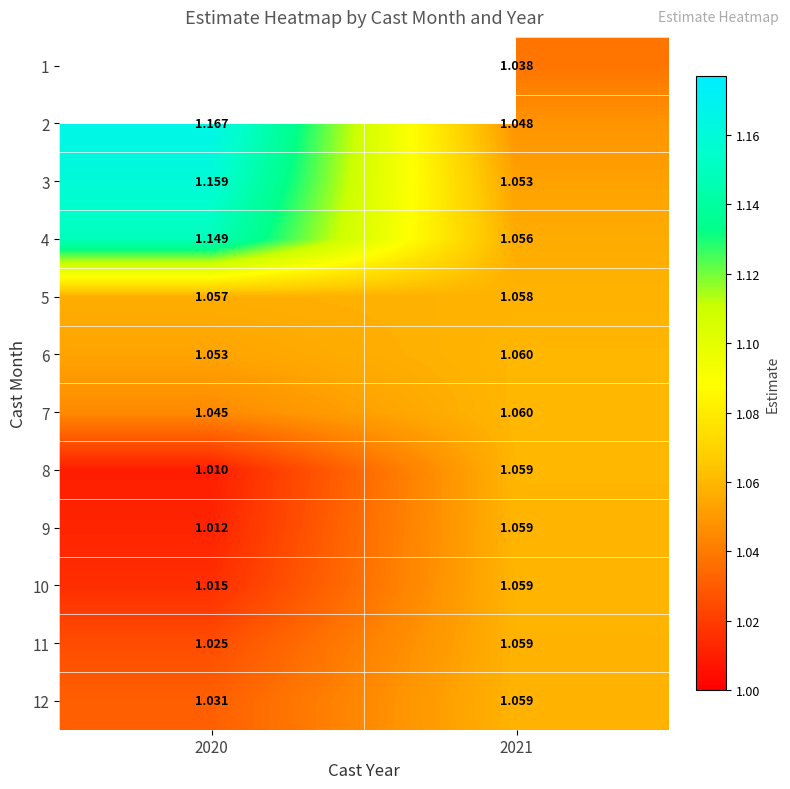

Between 2021 and 2020, which is larger?

2020